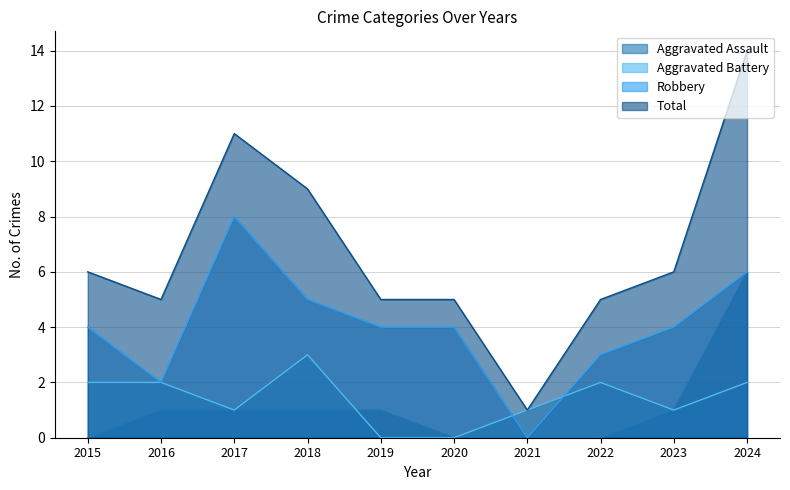

Is the value of Total at 2022 greater than the value of Aggravated Battery at 2020?

Yes